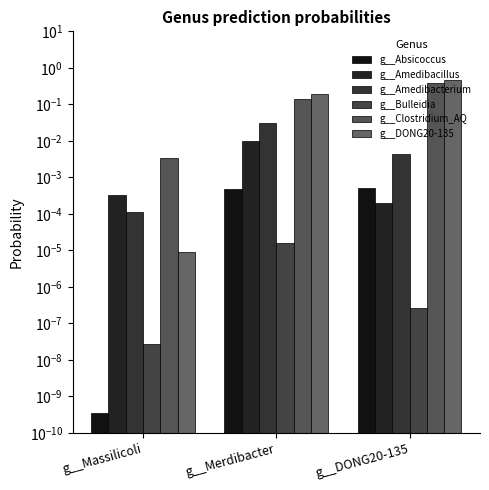

Count the number of categories in the chart.

3